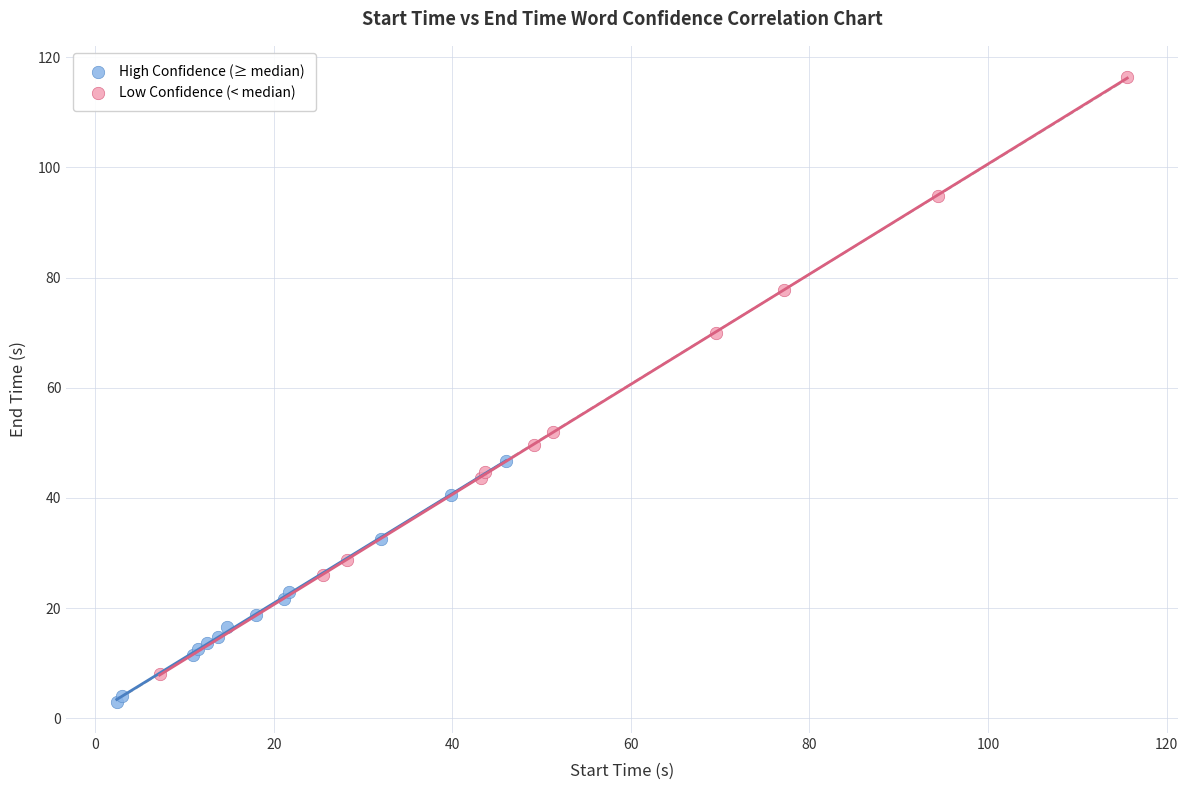

Which series reaches the maximum Y coordinate?

Low Confidence (< median)